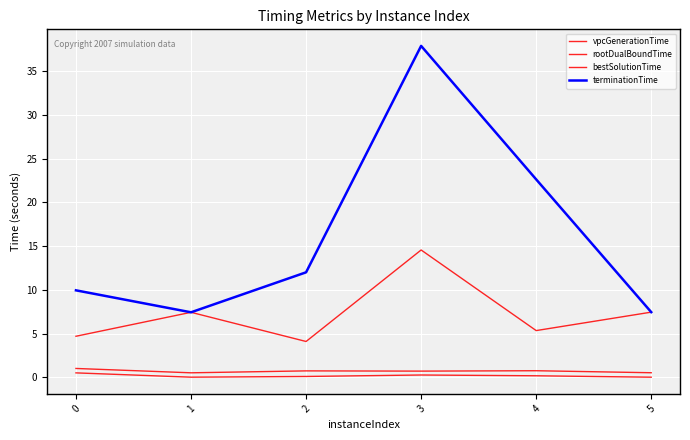

How many lines are shown in the chart?

4